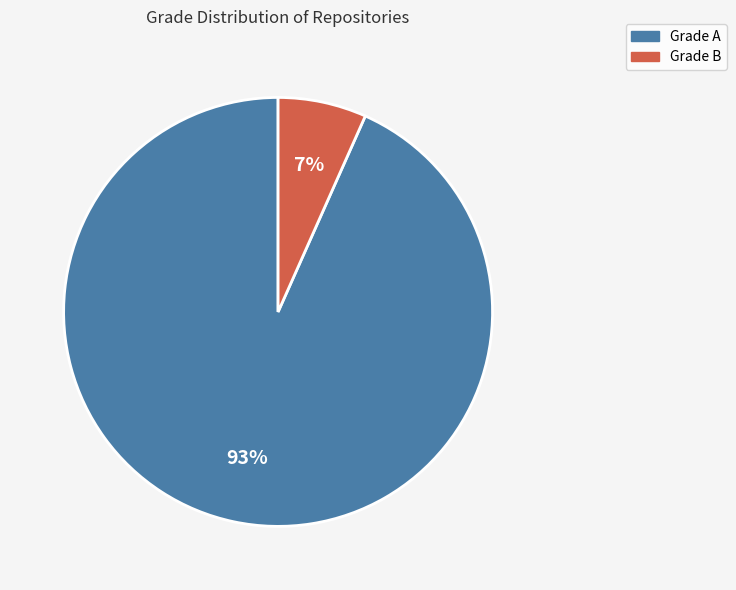

Is there a majority slice in this chart?

Yes